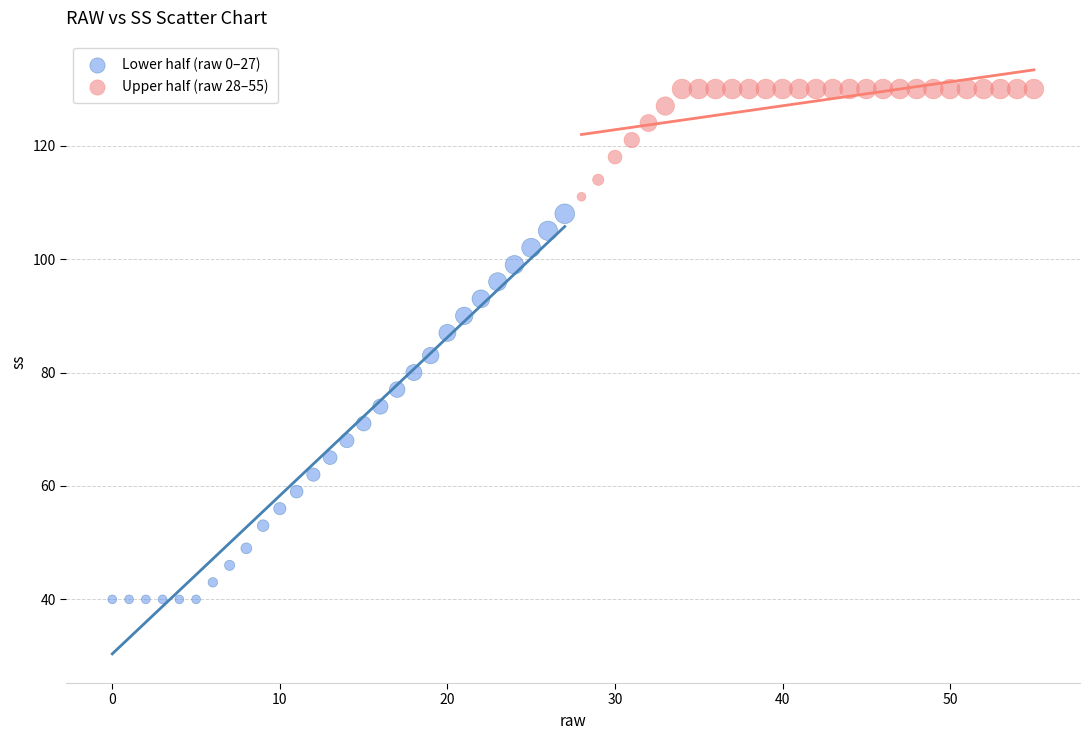

Which series has the largest Y range (max minus min)?

Lower half (raw 0–27)